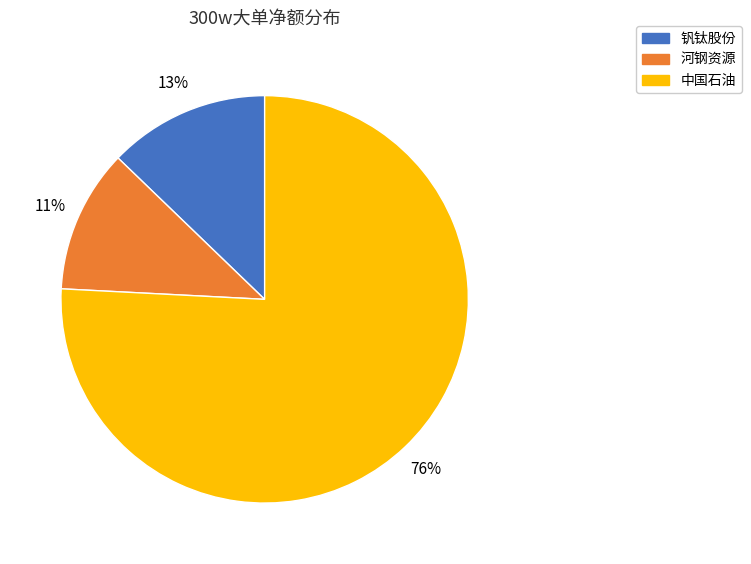

Is 河钢资源 the majority of the pie?

No